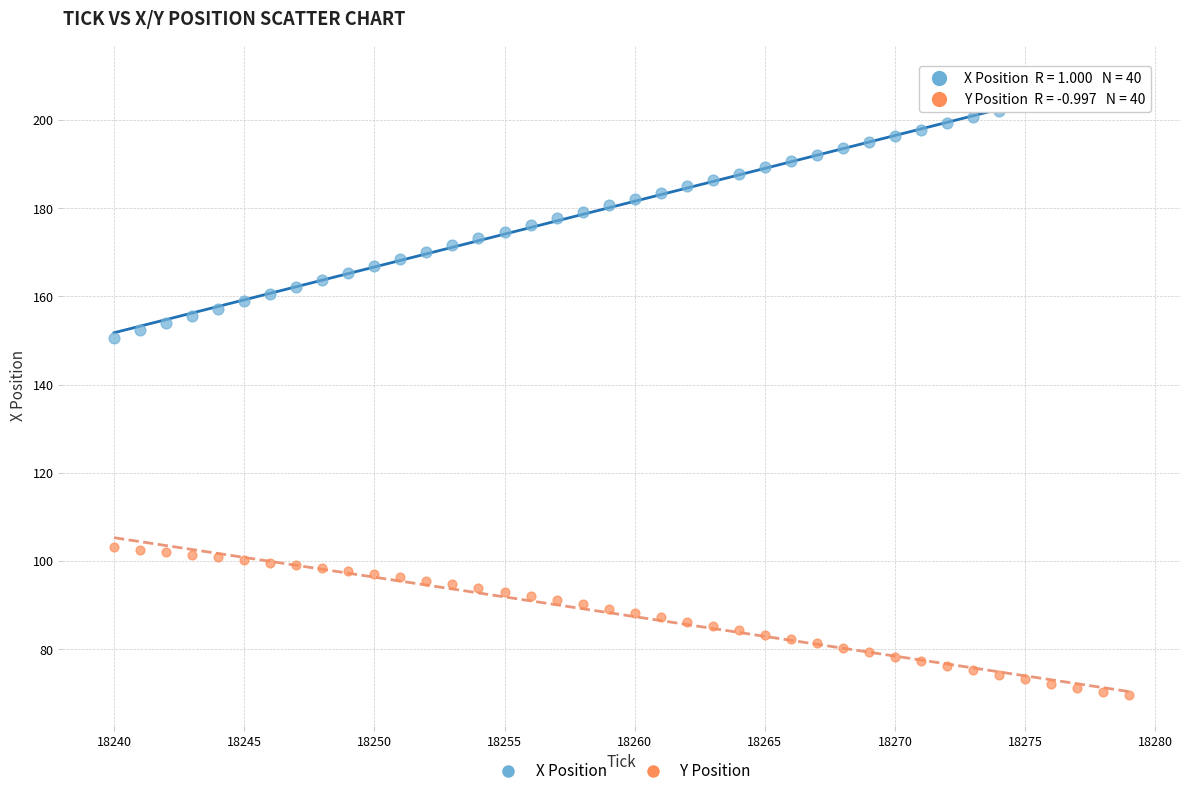

What are all the series names shown in the legend?

X Position, Y Position